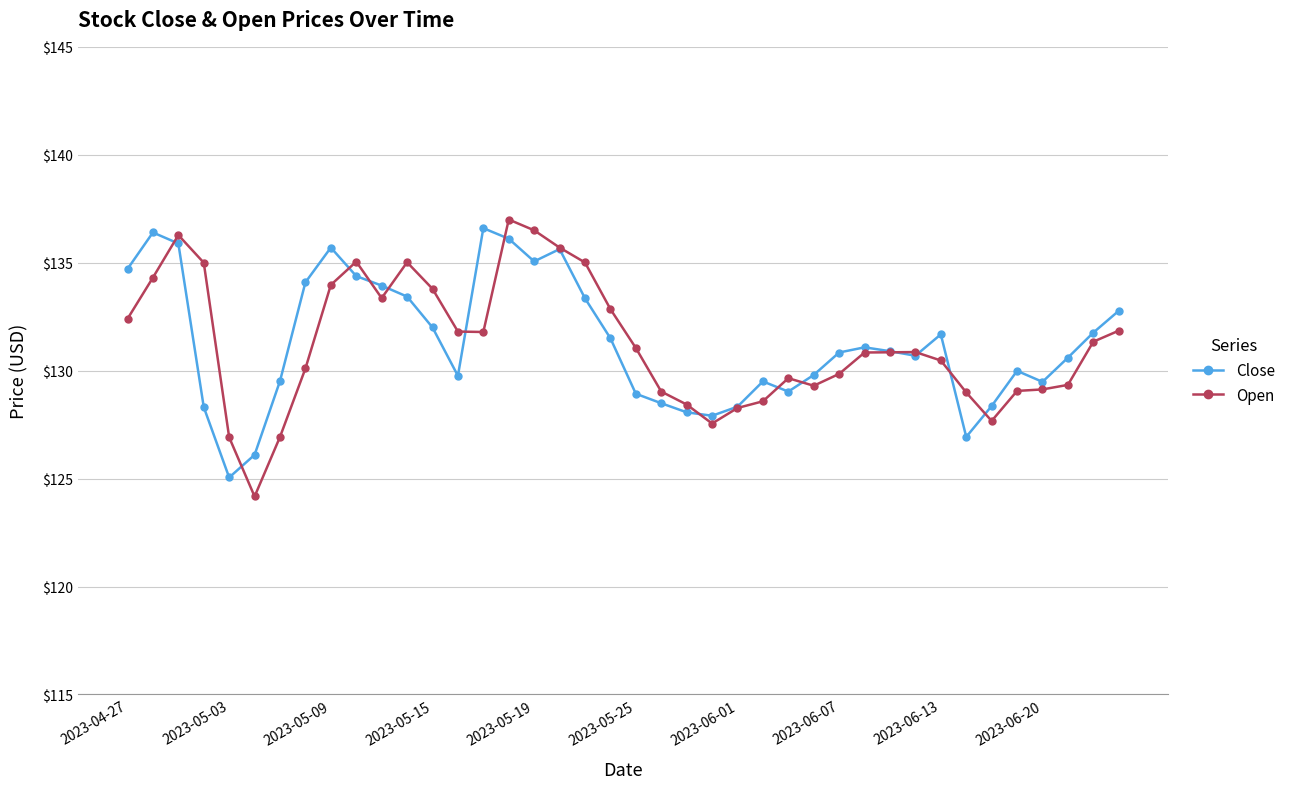

True or false: Open has more than 2 points higher than both neighbors.

True